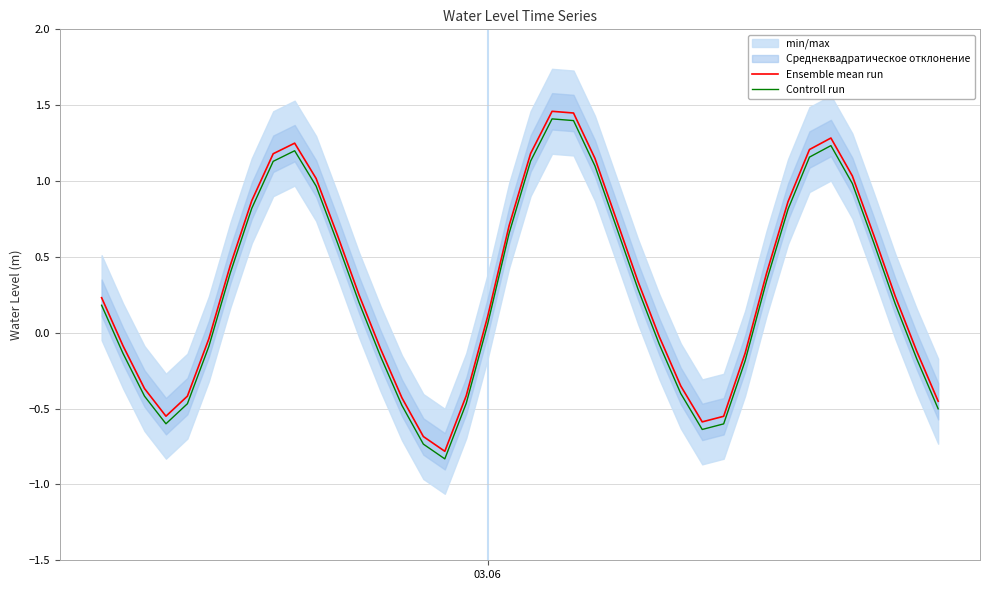

True or false: Controll run and Ensemble mean run cross at least once.

False